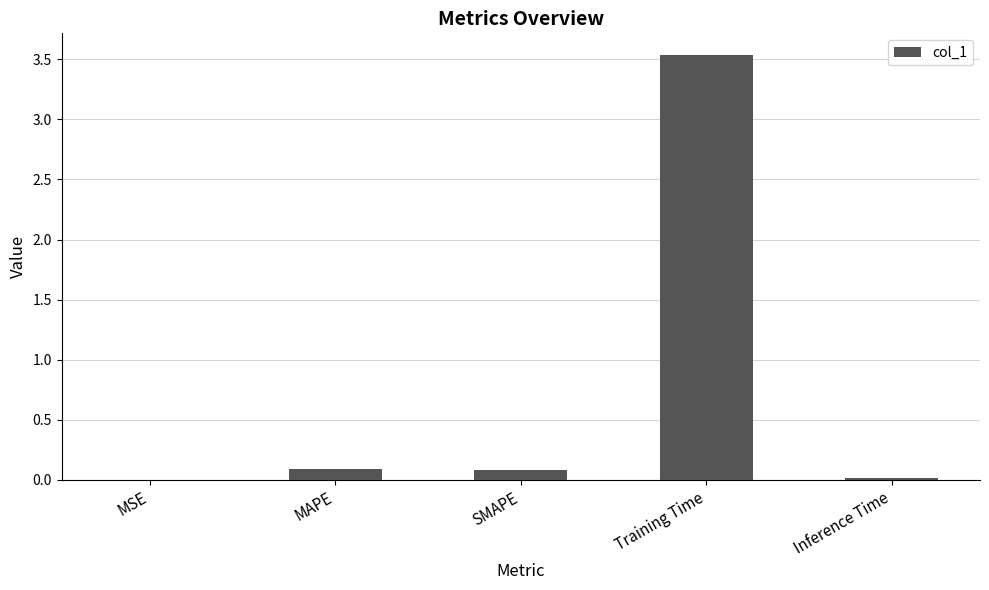

The chart shows a value of 0.2 at SMAPE. True or false?

False